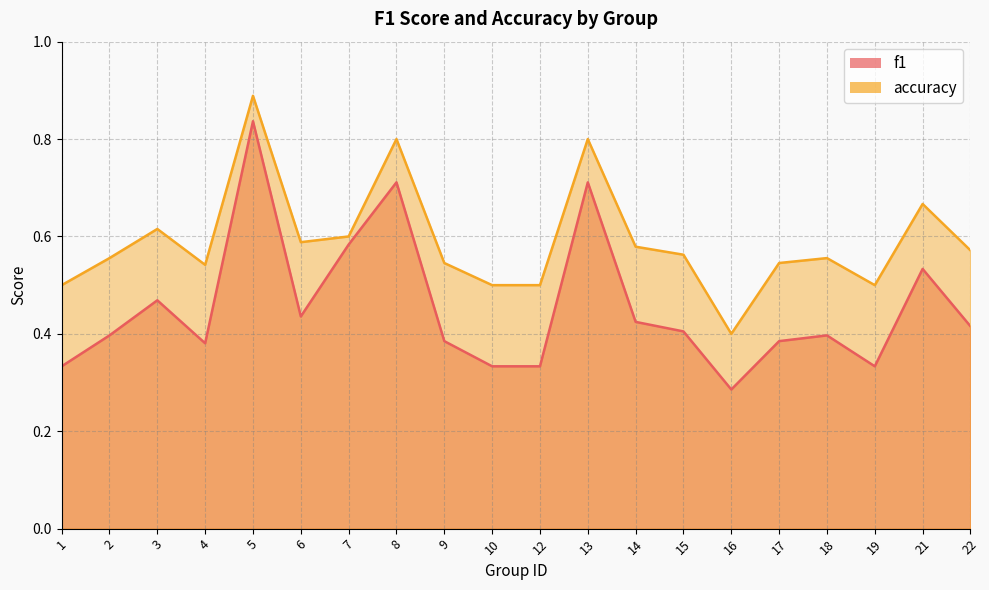

At which category does accuracy reach its first local valley?

4